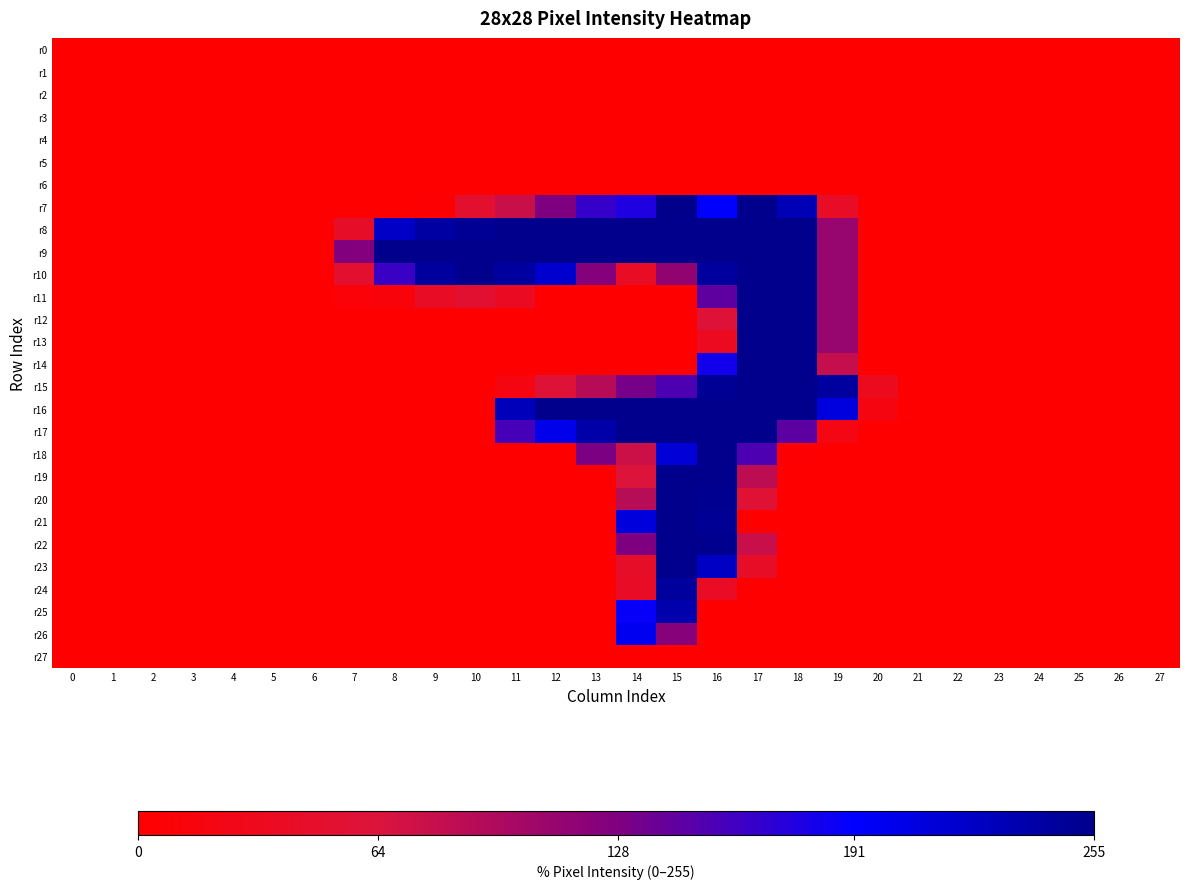

Reading right to left, transcribe all the data shown in this chart.

r0: 27=0	26=0	25=0	24=0	23=0	22=0	21=0	20=0	19=0	18=0	17=0	16=0	15=0	14=0	13=0	12=0	11=0	10=0	9=0	8=0	7=0	6=0	5=0	4=0	3=0	2=0	1=0	0=0
r1: 27=0	26=0	25=0	24=0	23=0	22=0	21=0	20=0	19=0	18=0	17=0	16=0	15=0	14=0	13=0	12=0	11=0	10=0	9=0	8=0	7=0	6=0	5=0	4=0	3=0	2=0	1=0	0=0
r2: 27=0	26=0	25=0	24=0	23=0	22=0	21=0	20=0	19=0	18=0	17=0	16=0	15=0	14=0	13=0	12=0	11=0	10=0	9=0	8=0	7=0	6=0	5=0	4=0	3=0	2=0	1=0	0=0
r3: 27=0	26=0	25=0	24=0	23=0	22=0	21=0	20=0	19=0	18=0	17=0	16=0	15=0	14=0	13=0	12=0	11=0	10=0	9=0	8=0	7=0	6=0	5=0	4=0	3=0	2=0	1=0	0=0
r4: 27=0	26=0	25=0	24=0	23=0	22=0	21=0	20=0	19=0	18=0	17=0	16=0	15=0	14=0	13=0	12=0	11=0	10=0	9=0	8=0	7=0	6=0	5=0	4=0	3=0	2=0	1=0	0=0
r5: 27=0	26=0	25=0	24=0	23=0	22=0	21=0	20=0	19=0	18=0	17=0	16=0	15=0	14=0	13=0	12=0	11=0	10=0	9=0	8=0	7=0	6=0	5=0	4=0	3=0	2=0	1=0	0=0
r6: 27=0	26=0	25=0	24=0	23=0	22=0	21=0	20=0	19=0	18=0	17=0	16=0	15=0	14=0	13=0	12=0	11=0	10=0	9=0	8=0	7=0	6=0	5=0	4=0	3=0	2=0	1=0	0=0
r7: 27=0	26=0	25=0	24=0	23=0	22=0	21=0	20=0	19=41	18=231	17=254	16=191	15=255	14=176	13=165	12=128	11=77	10=50	9=3	8=0	7=0	6=0	5=0	4=0	3=0	2=0	1=0	0=0
r8: 27=0	26=0	25=0	24=0	23=0	22=0	21=0	20=0	19=111	18=254	17=254	16=254	15=254	14=254	13=254	12=254	11=254	10=249	9=242	8=222	7=44	6=0	5=0	4=0	3=0	2=0	1=0	0=0
r9: 27=0	26=0	25=0	24=0	23=0	22=0	21=0	20=0	19=111	18=254	17=254	16=254	15=254	14=254	13=254	12=254	11=254	10=254	9=254	8=254	7=126	6=0	5=0	4=0	3=0	2=0	1=0	0=0
r10: 27=0	26=0	25=0	24=0	23=0	22=0	21=0	20=0	19=111	18=254	17=254	16=244	15=115	14=40	13=124	12=218	11=244	10=254	9=244	8=162	7=50	6=0	5=0	4=0	3=0	2=0	1=0	0=0
r11: 27=0	26=0	25=0	24=0	23=0	22=0	21=0	20=0	19=111	18=254	17=254	16=144	15=0	14=0	13=0	12=0	11=38	10=53	9=40	8=11	7=8	6=0	5=0	4=0	3=0	2=0	1=0	0=0
r12: 27=0	26=0	25=0	24=0	23=0	22=0	21=0	20=0	19=111	18=254	17=254	16=60	15=0	14=0	13=0	12=0	11=0	10=0	9=0	8=0	7=0	6=0	5=0	4=0	3=0	2=0	1=0	0=0
r13: 27=0	26=0	25=0	24=0	23=0	22=0	21=0	20=0	19=111	18=254	17=254	16=35	15=0	14=0	13=0	12=0	11=0	10=0	9=0	8=0	7=0	6=0	5=0	4=0	3=0	2=0	1=0	0=0
r14: 27=0	26=0	25=0	24=0	23=0	22=0	21=0	20=0	19=80	18=254	17=254	16=182	15=0	14=0	13=0	12=0	11=0	10=0	9=0	8=0	7=0	6=0	5=0	4=0	3=0	2=0	1=0	0=0
r15: 27=0	26=0	25=0	24=0	23=0	22=0	21=0	20=33	19=244	18=254	17=254	16=249	15=153	14=132	13=90	12=59	11=17	10=0	9=0	8=0	7=0	6=0	5=0	4=0	3=0	2=0	1=0	0=0
r16: 27=0	26=0	25=0	24=0	23=0	22=0	21=0	20=17	19=209	18=254	17=254	16=254	15=254	14=254	13=254	12=254	11=229	10=0	9=0	8=0	7=0	6=0	5=0	4=0	3=0	2=0	1=0	0=0
r17: 27=0	26=0	25=0	24=0	23=0	22=0	21=0	20=0	19=20	18=145	17=254	16=254	15=254	14=254	13=239	12=202	11=156	10=0	9=0	8=0	7=0	6=0	5=0	4=0	3=0	2=0	1=0	0=0
r18: 27=0	26=0	25=0	24=0	23=0	22=0	21=0	20=0	19=0	18=2	17=153	16=254	15=213	14=75	13=129	12=0	11=0	10=0	9=0	8=0	7=0	6=0	5=0	4=0	3=0	2=0	1=0	0=0
r19: 27=0	26=0	25=0	24=0	23=0	22=0	21=0	20=0	19=0	18=0	17=85	16=254	15=254	14=63	13=0	12=0	11=0	10=0	9=0	8=0	7=0	6=0	5=0	4=0	3=0	2=0	1=0	0=0
r20: 27=0	26=0	25=0	24=0	23=0	22=0	21=0	20=0	19=0	18=0	17=58	16=252	15=254	14=89	13=0	12=0	11=0	10=0	9=0	8=0	7=0	6=0	5=0	4=0	3=0	2=0	1=0	0=0
r21: 27=0	26=0	25=0	24=0	23=0	22=0	21=0	20=0	19=0	18=0	17=0	16=249	15=254	14=210	13=0	12=0	11=0	10=0	9=0	8=0	7=0	6=0	5=0	4=0	3=0	2=0	1=0	0=0
r22: 27=0	26=0	25=0	24=0	23=0	22=0	21=0	20=0	19=0	18=0	17=77	16=253	15=254	14=128	13=0	12=0	11=0	10=0	9=0	8=0	7=0	6=0	5=0	4=0	3=0	2=0	1=0	0=0
r23: 27=0	26=0	25=0	24=0	23=0	22=0	21=0	20=0	19=0	18=0	17=42	16=223	15=254	14=44	13=0	12=0	11=0	10=0	9=0	8=0	7=0	6=0	5=0	4=0	3=0	2=0	1=0	0=0
r24: 27=0	26=0	25=0	24=0	23=0	22=0	21=0	20=0	19=0	18=0	17=0	16=39	15=245	14=41	13=0	12=0	11=0	10=0	9=0	8=0	7=0	6=0	5=0	4=0	3=0	2=0	1=0	0=0
r25: 27=0	26=0	25=0	24=0	23=0	22=0	21=0	20=0	19=0	18=0	17=0	16=0	15=236	14=188	13=0	12=0	11=0	10=0	9=0	8=0	7=0	6=0	5=0	4=0	3=0	2=0	1=0	0=0
r26: 27=0	26=0	25=0	24=0	23=0	22=0	21=0	20=0	19=0	18=0	17=0	16=0	15=122	14=199	13=0	12=0	11=0	10=0	9=0	8=0	7=0	6=0	5=0	4=0	3=0	2=0	1=0	0=0
r27: 27=0	26=0	25=0	24=0	23=0	22=0	21=0	20=0	19=0	18=0	17=0	16=0	15=0	14=0	13=0	12=0	11=0	10=0	9=0	8=0	7=0	6=0	5=0	4=0	3=0	2=0	1=0	0=0